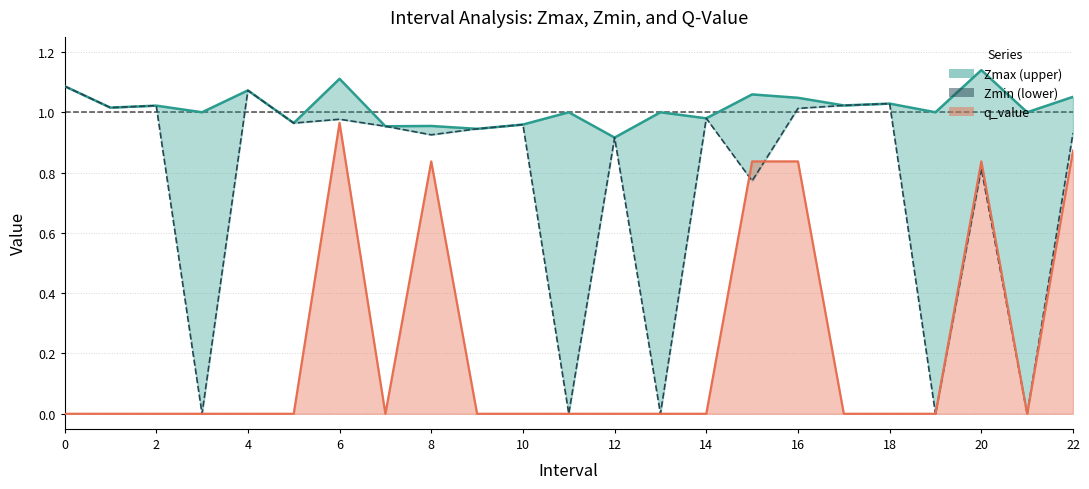

Which series has the largest total across all categories?

Zmax